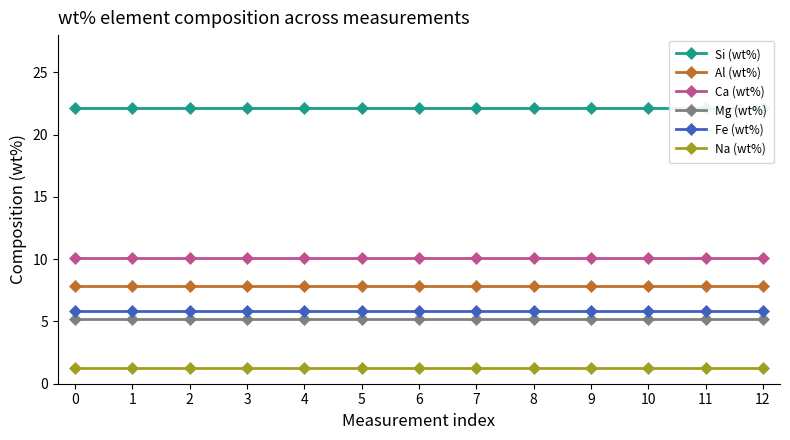

What is the value of the Al (wt%) point at the 11th from the left?

7.9